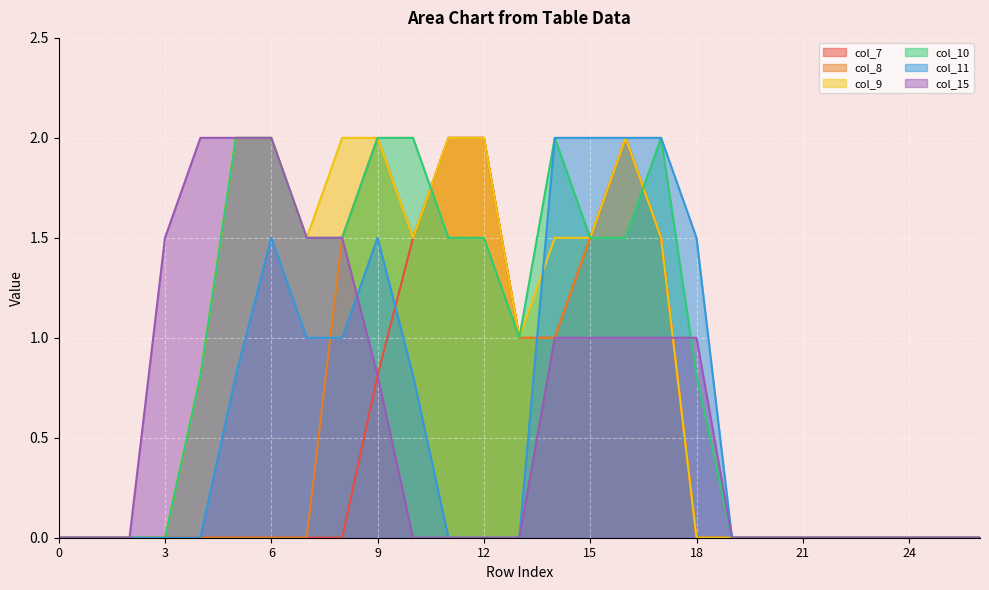

Which series has the widest spread of values?

col_7